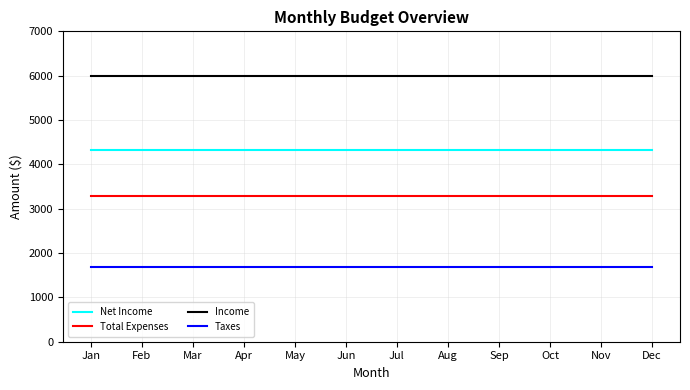

Reading left to right, extract all data points from this chart.

Net Income: Jan=4320	Feb=4320	Mar=4320	Apr=4320	May=4320	Jun=4320	Jul=4320	Aug=4320	Sep=4320	Oct=4320	Nov=4320	Dec=4320
Total Expenses: Jan=3295	Feb=3295	Mar=3295	Apr=3295	May=3295	Jun=3295	Jul=3295	Aug=3295	Sep=3295	Oct=3295	Nov=3295	Dec=3295
Income: Jan=6000	Feb=6000	Mar=6000	Apr=6000	May=6000	Jun=6000	Jul=6000	Aug=6000	Sep=6000	Oct=6000	Nov=6000	Dec=6000
Taxes: Jan=1680	Feb=1680	Mar=1680	Apr=1680	May=1680	Jun=1680	Jul=1680	Aug=1680	Sep=1680	Oct=1680	Nov=1680	Dec=1680